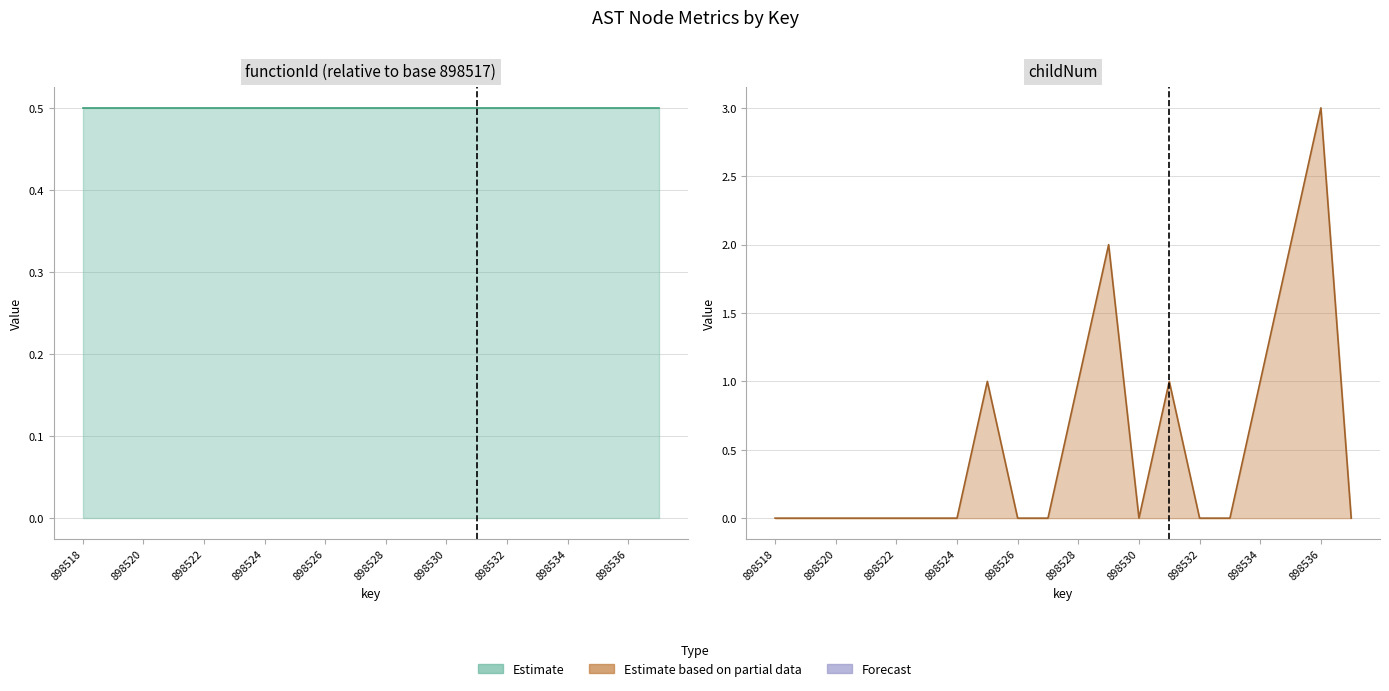

How many interior local peaks does the childNum (upper) series have?

4